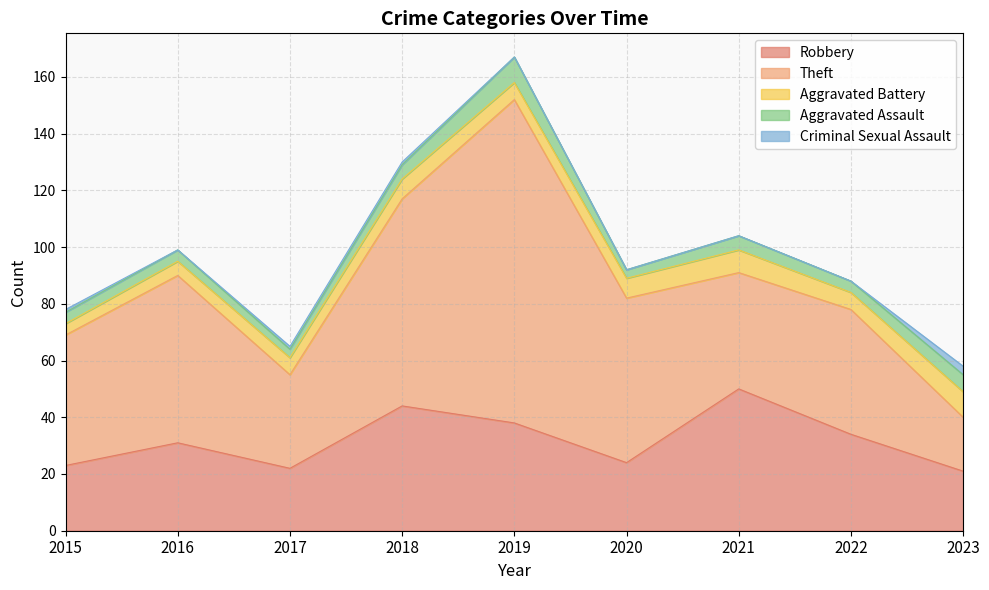

Is it true that Aggravated Battery equals 3 at 2020?

False